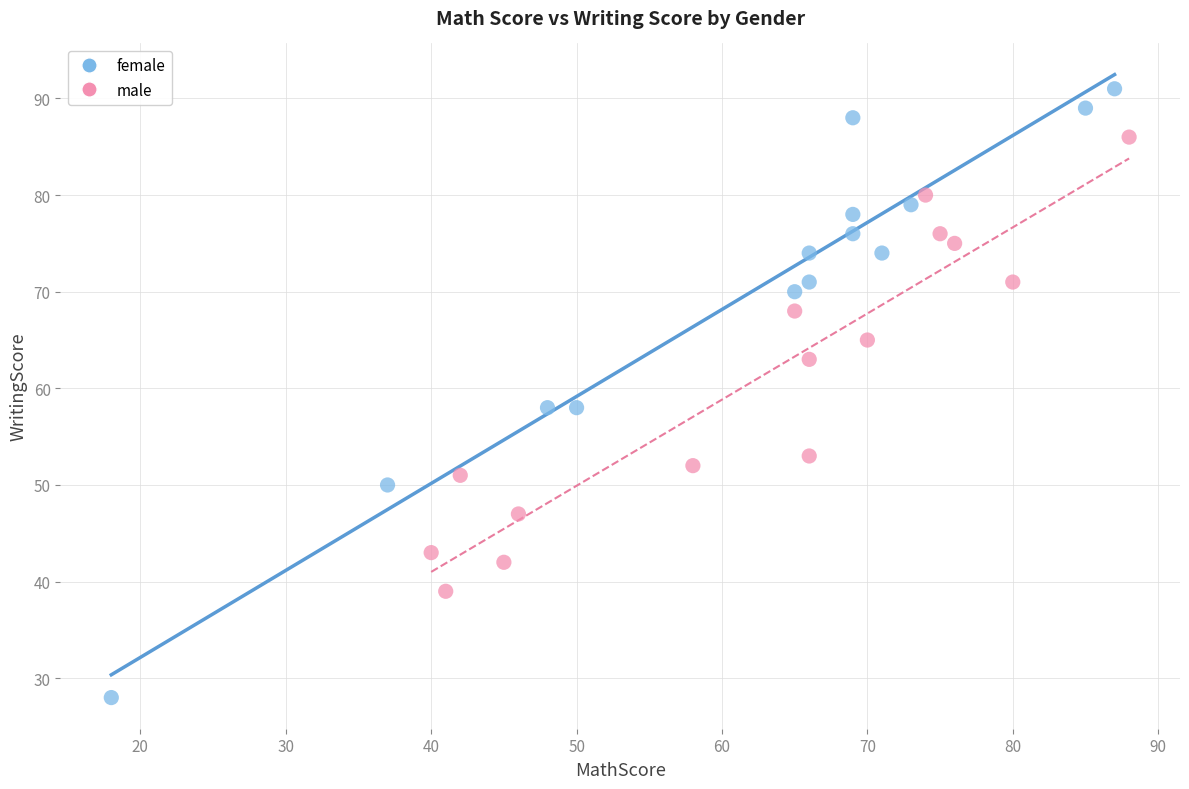

Which series contains the highest Y value?

female